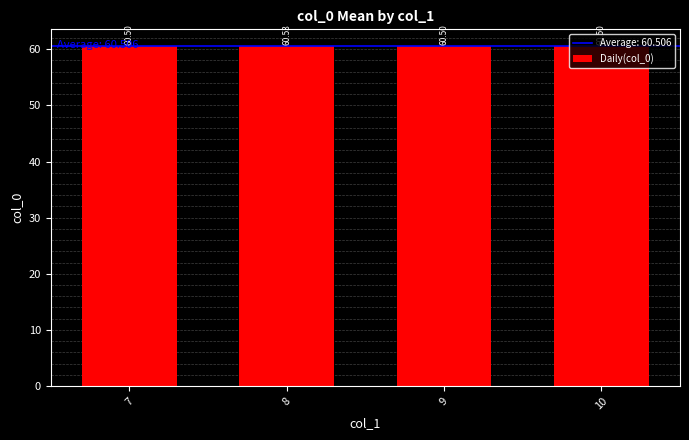

What is the ratio of the value at 10 to the value at 9?

1.0